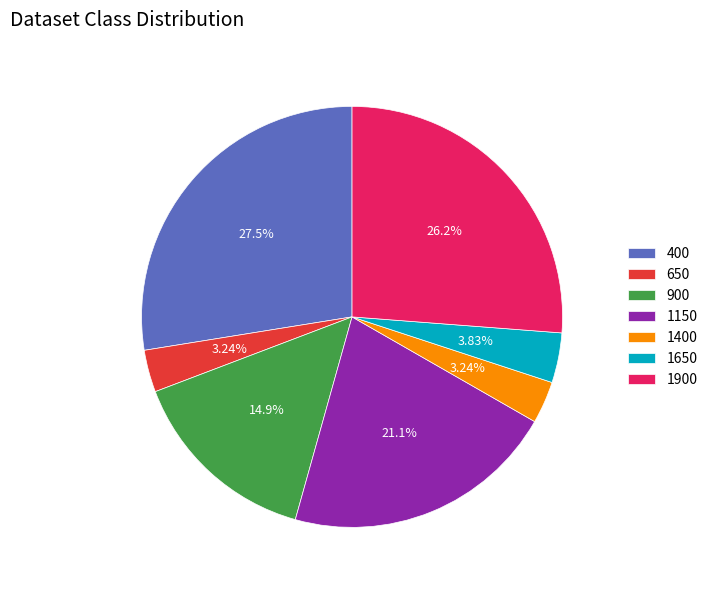

How many segments does this pie chart have?

7